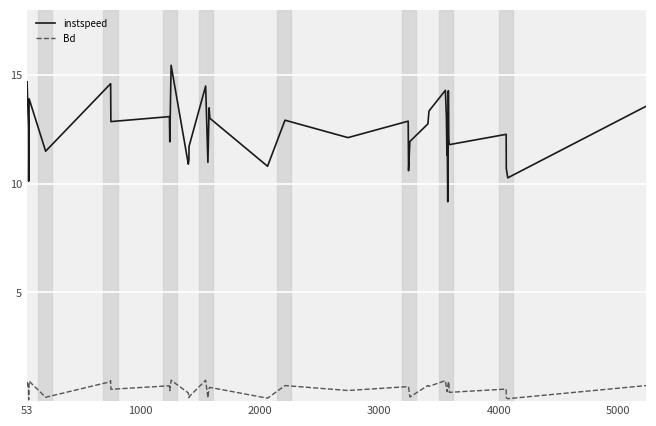

What is the difference between the maximum and minimum values in the instspeed series?

6.3